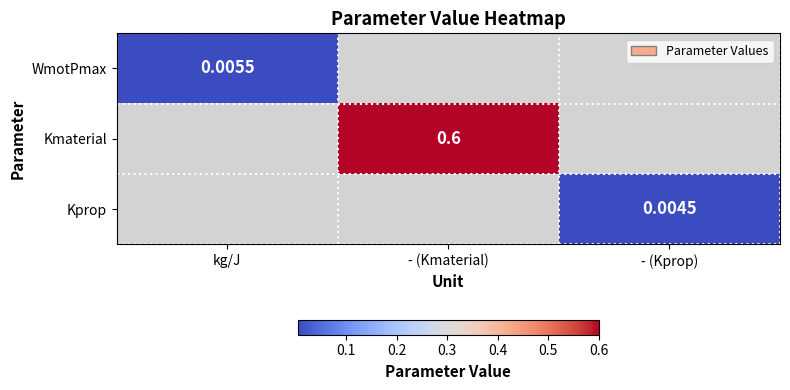

How many values in Kmaterial are above zero?

1